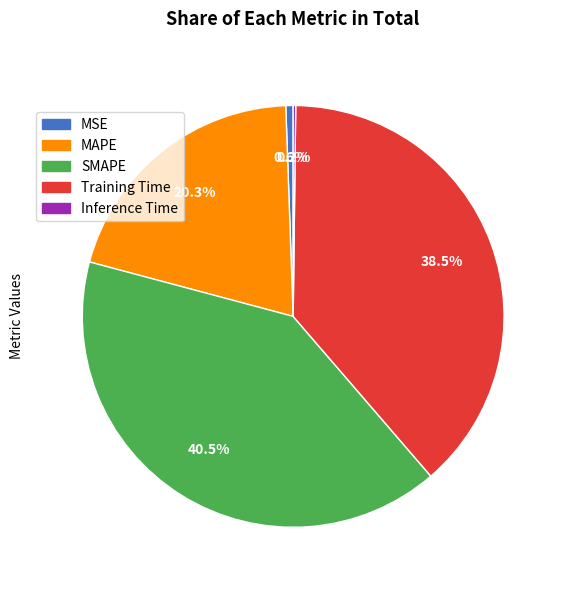

Is there a majority slice in this chart?

No